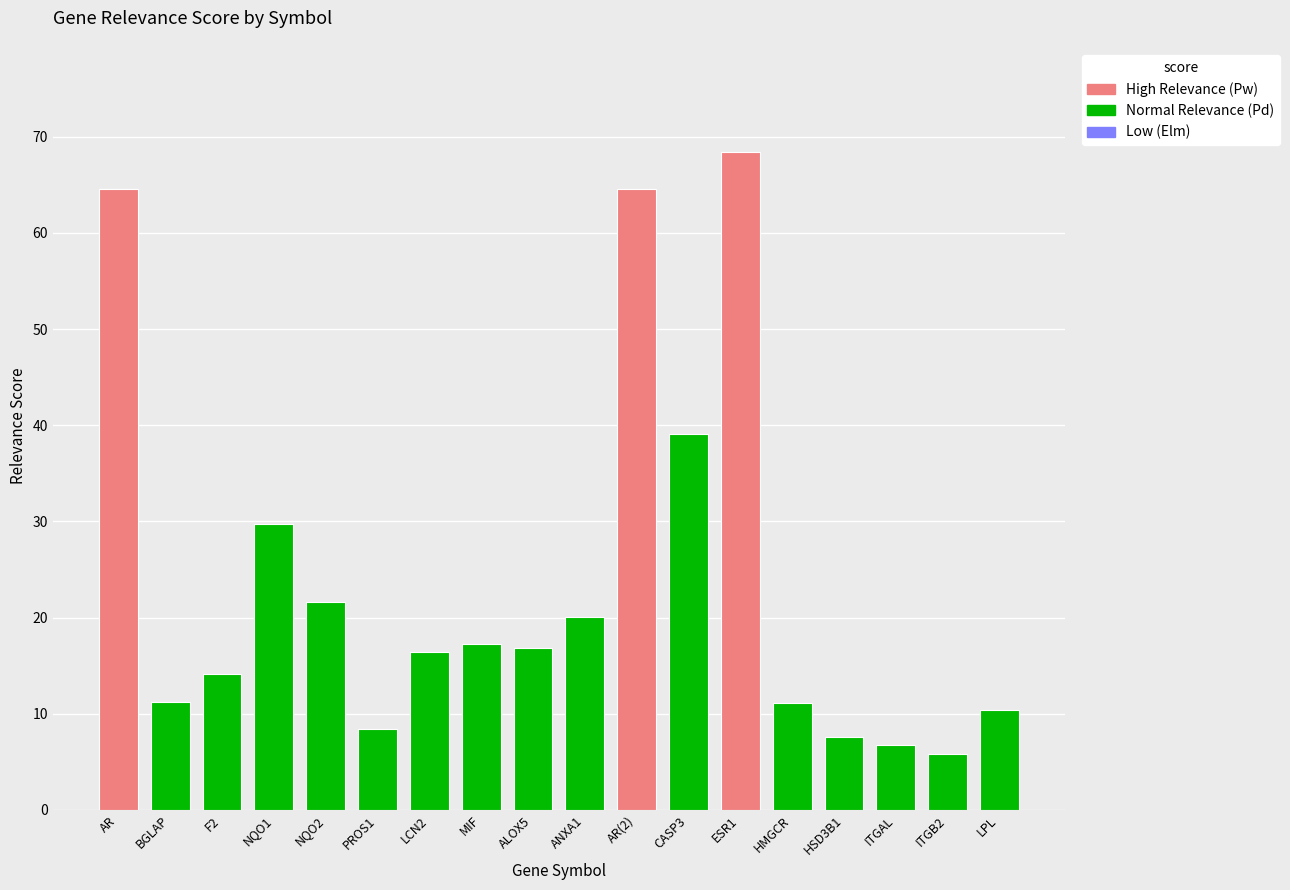

Between MIF and ESR1, which is larger?

ESR1